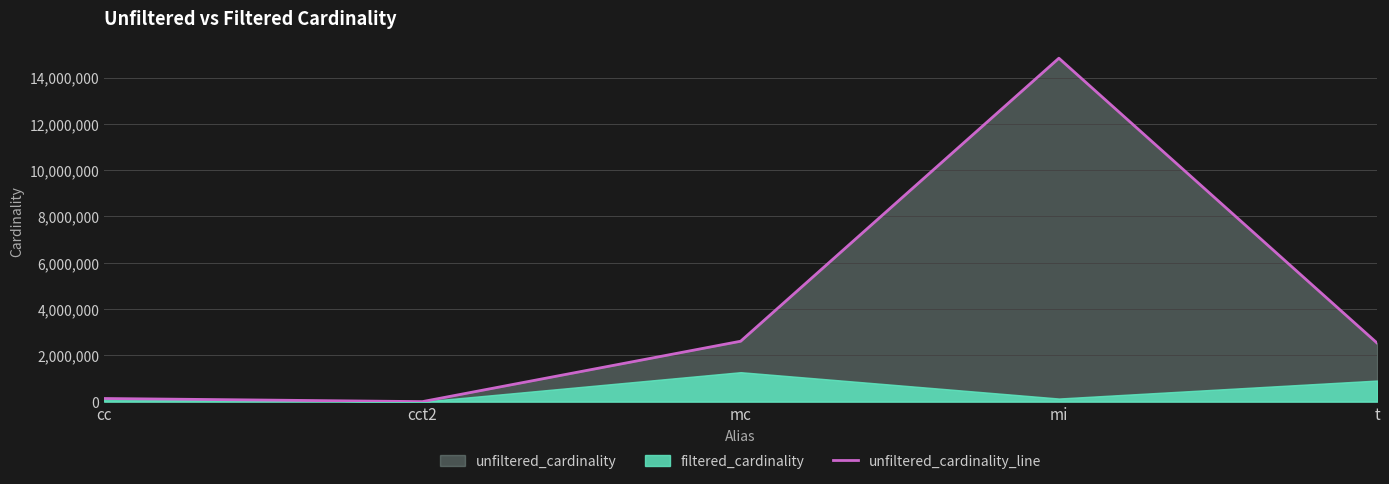

What is the label of the 2nd point from the right?

mi